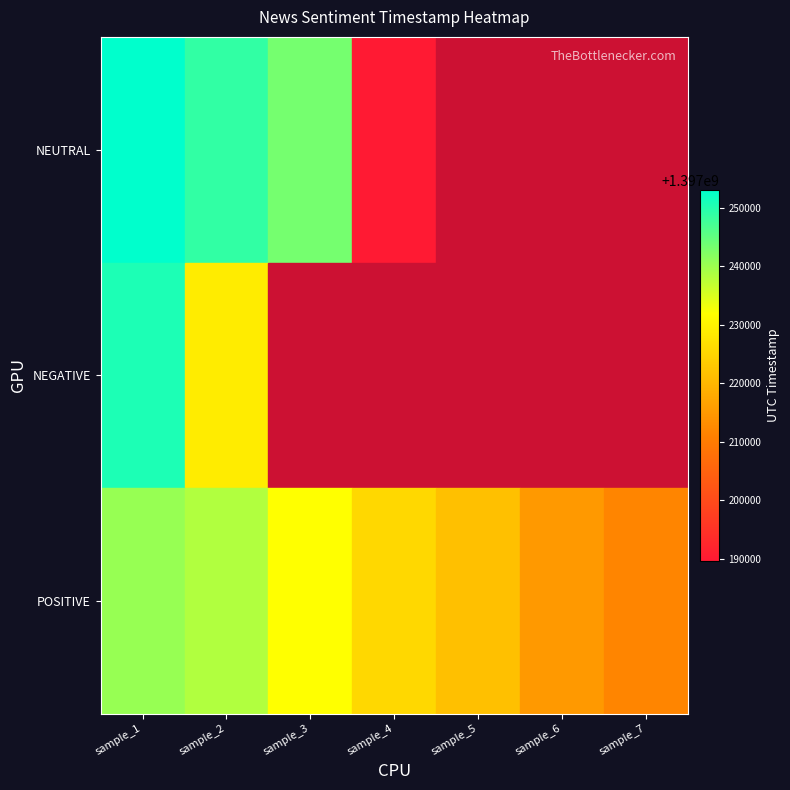

What is the difference between the maximum and minimum values in the NEUTRAL series?

63463.0